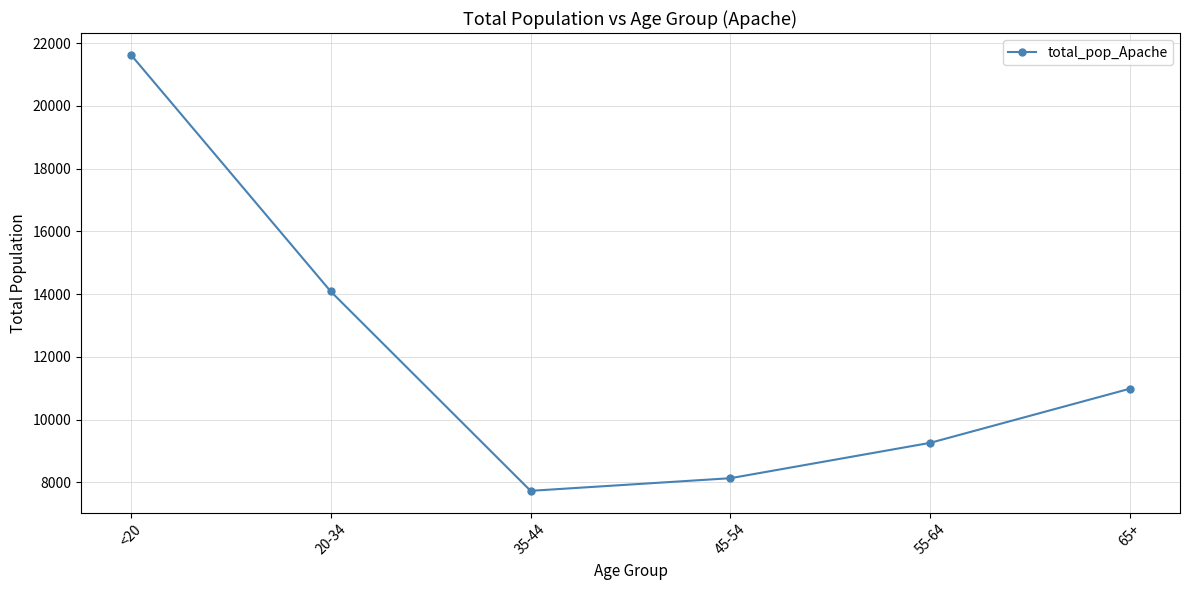

How many lines are shown in the chart?

1